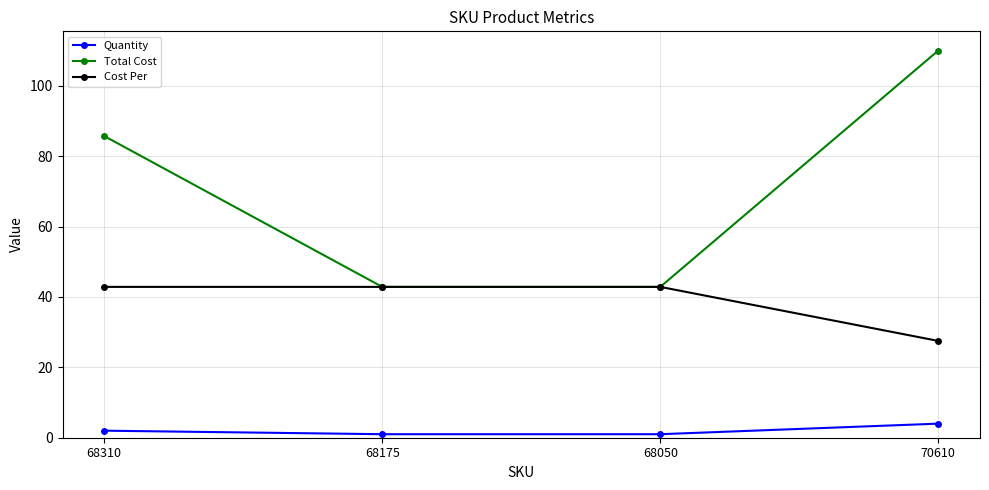

True or false: Quantity and Cost Per intersect in this chart.

False